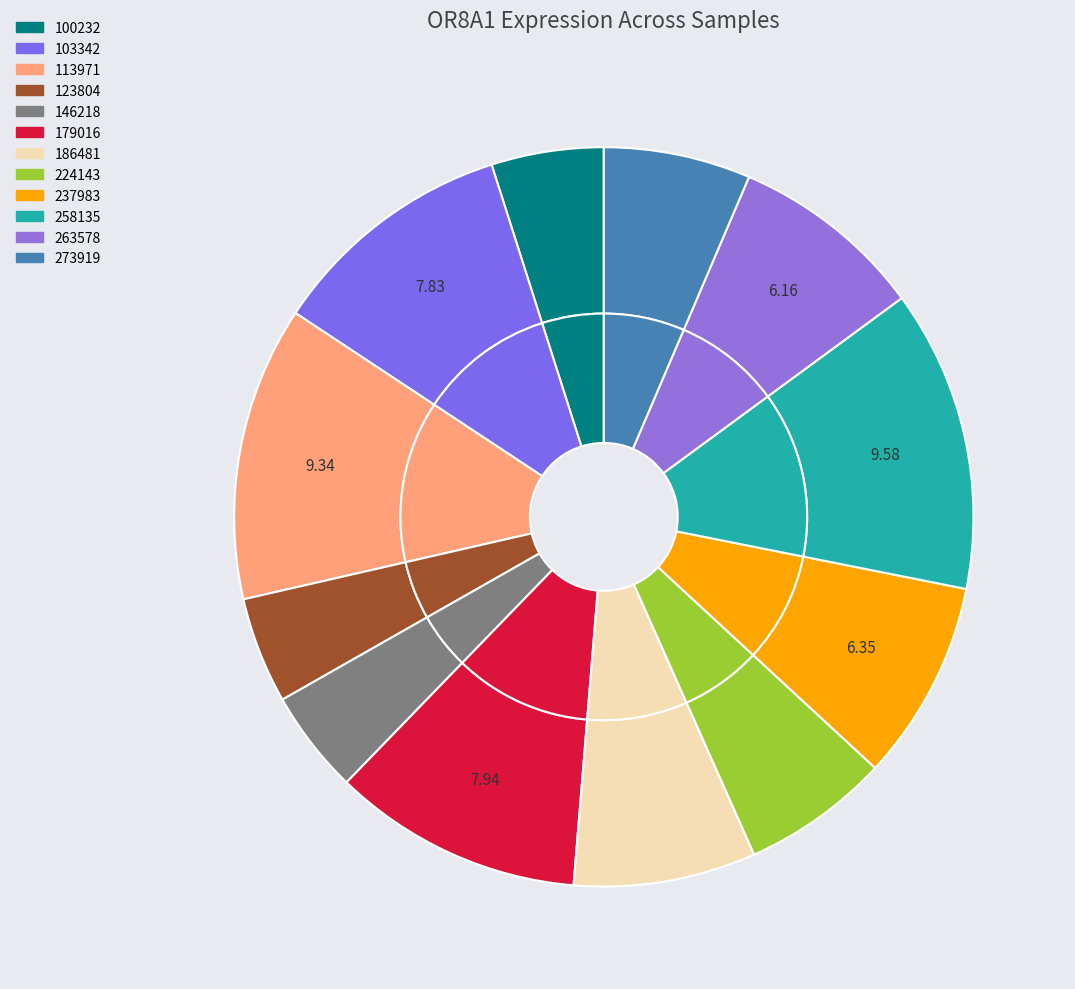

How much of the chart is everything except 186481?

92.0%